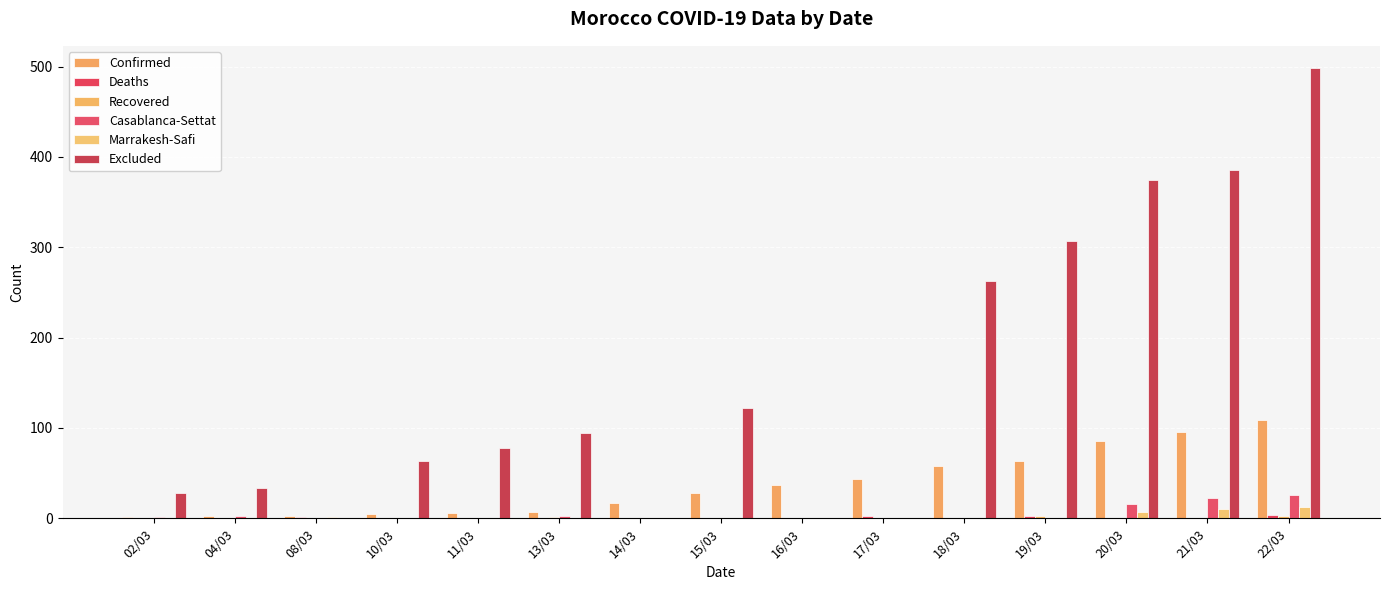

What is the difference between the Deaths values at 22/03 and 16/03?

4